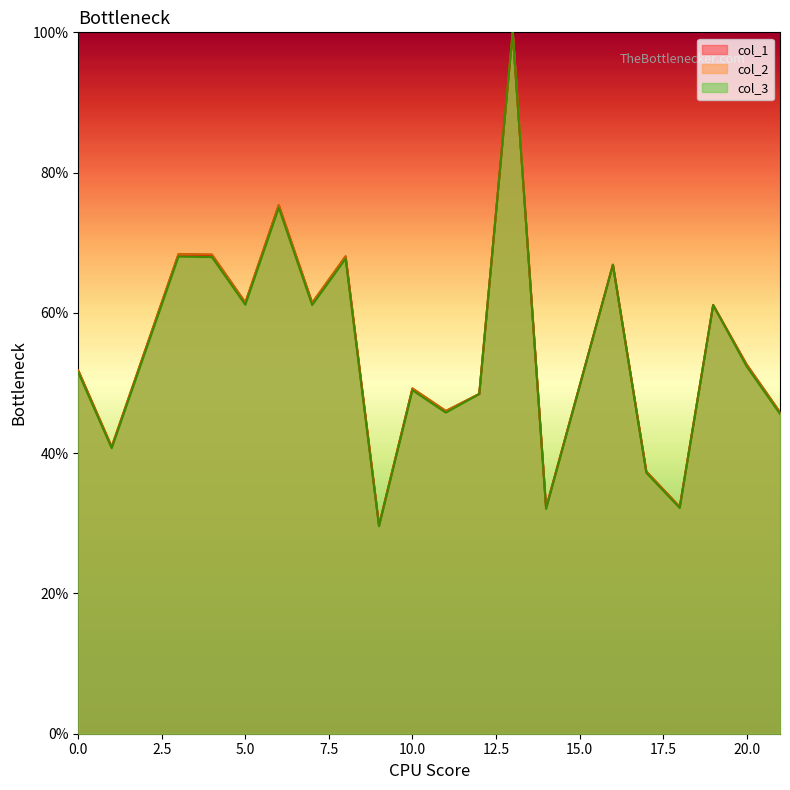

Is it true that col_3 equals 48.4 at 12?

True